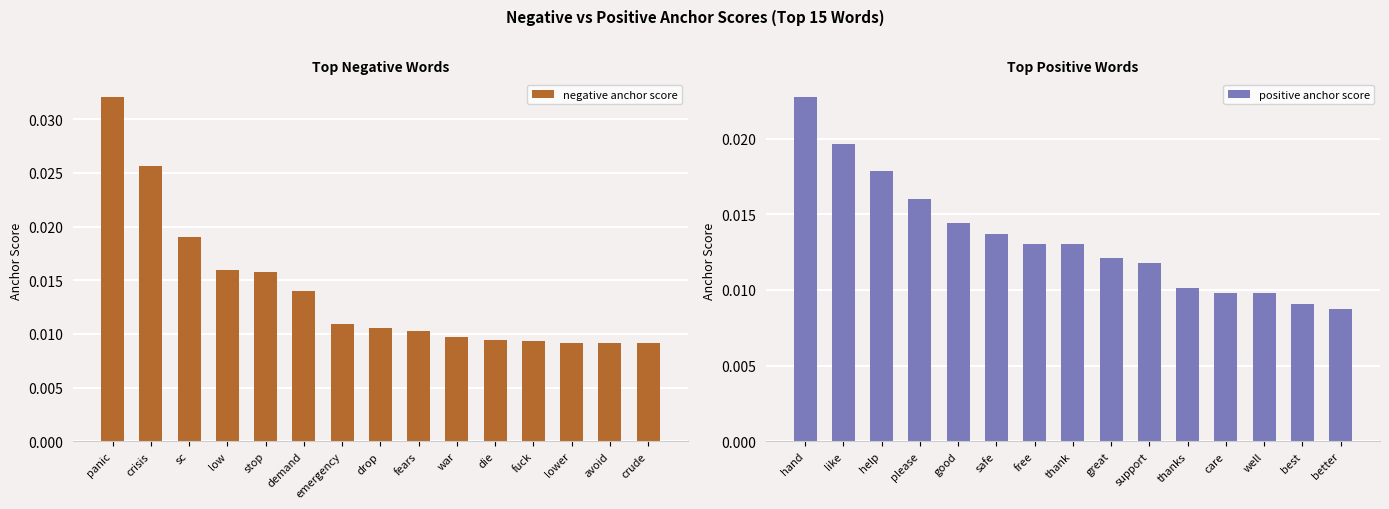

Which has a higher value, war or crude?

war